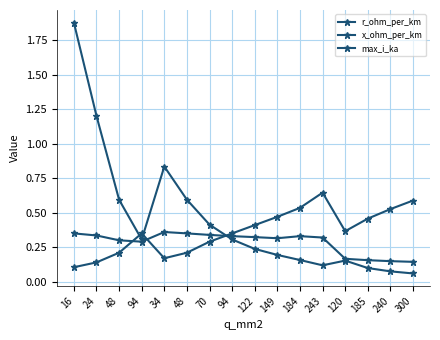

How many lines are shown in the chart?

3